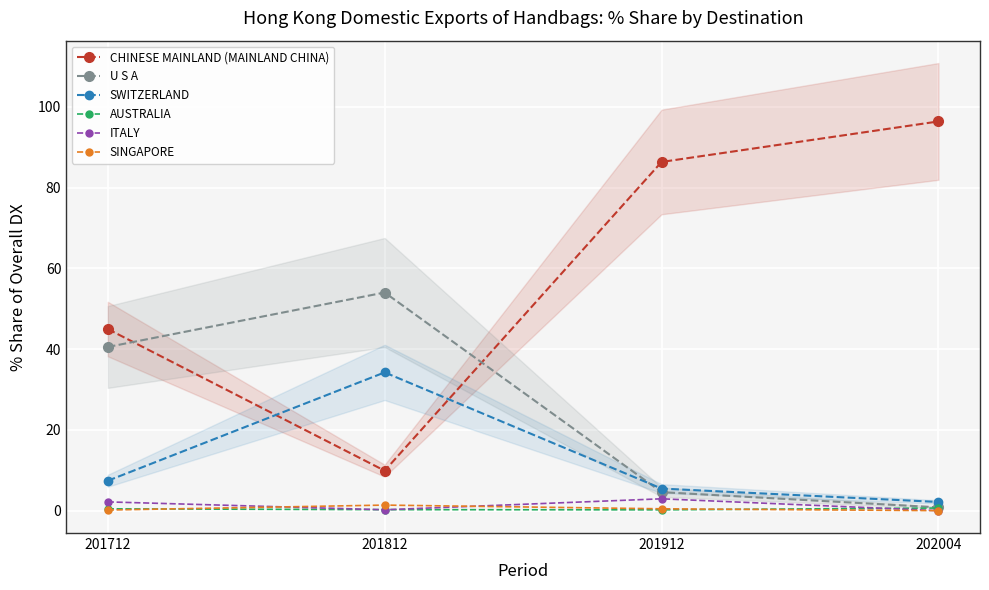

Between which two adjacent categories do ITALY and SINGAPORE first intersect?

201712 and 201812